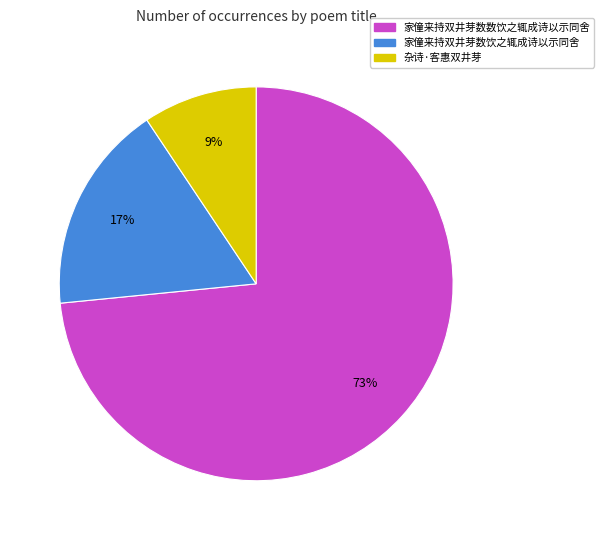

To the nearest percent, what is the combined percentage of 家僮来持双井芽数数饮之辄成诗以示同舍 and 家僮来持双井芽数饮之辄成诗以示同舍?

91%